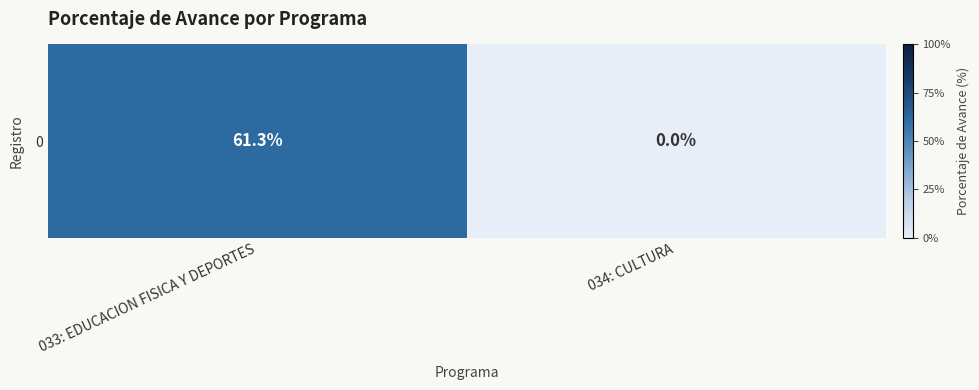

The value at 034: CULTURA is 0.0. True or false?

True